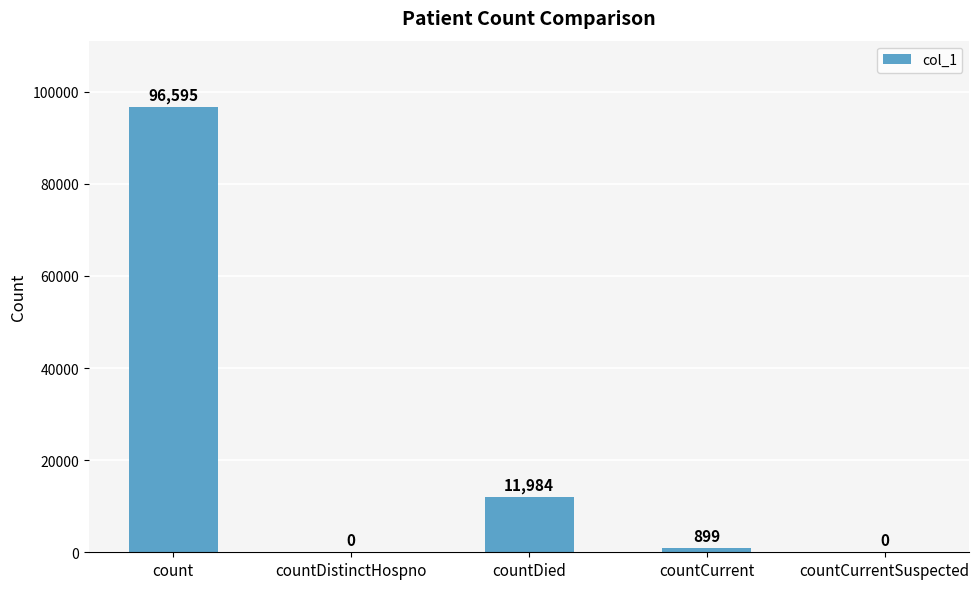

The chart shows a value of 0 at countDistinctHospno. True or false?

True